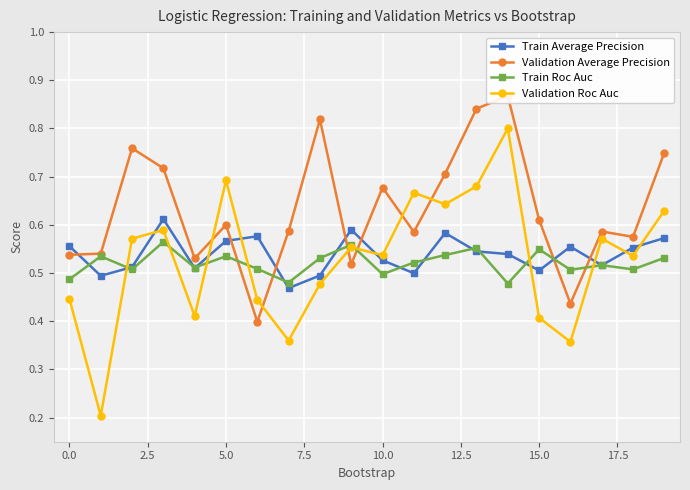

How many intersections are there between Train Average Precision and Validation Roc Auc?

9